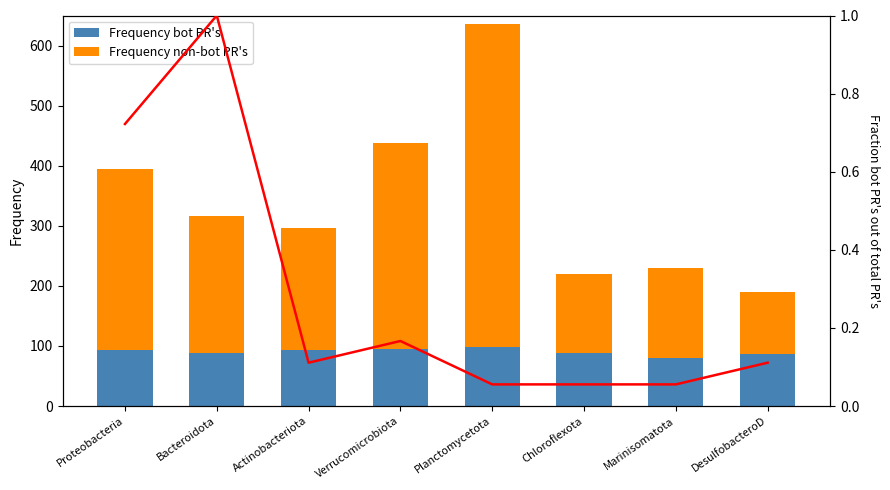

Which series has the widest spread of values?

Frequency non-bot PR's